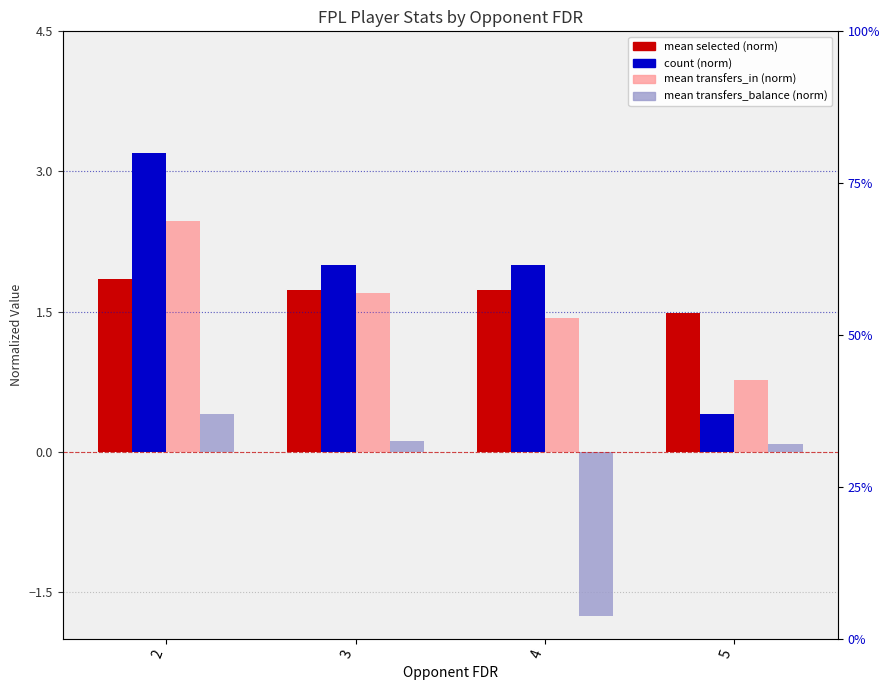

How many negative values does the mean transfers_balance (norm) series have?

1